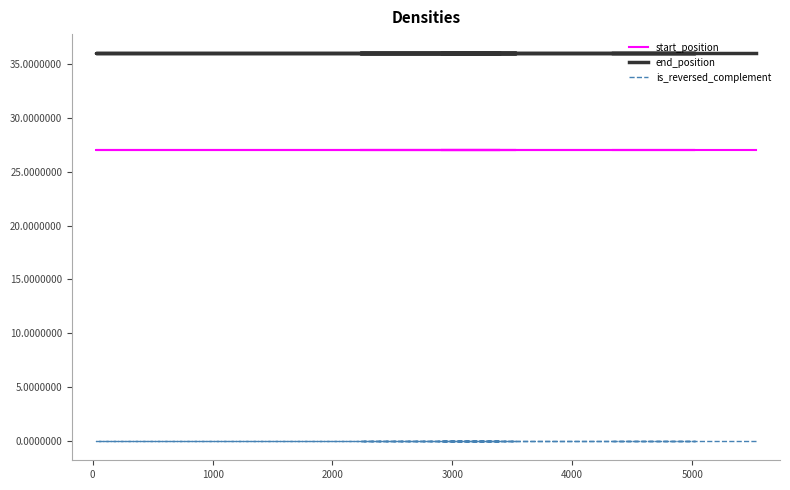

True or false: end_position and start_position intersect in this chart.

False